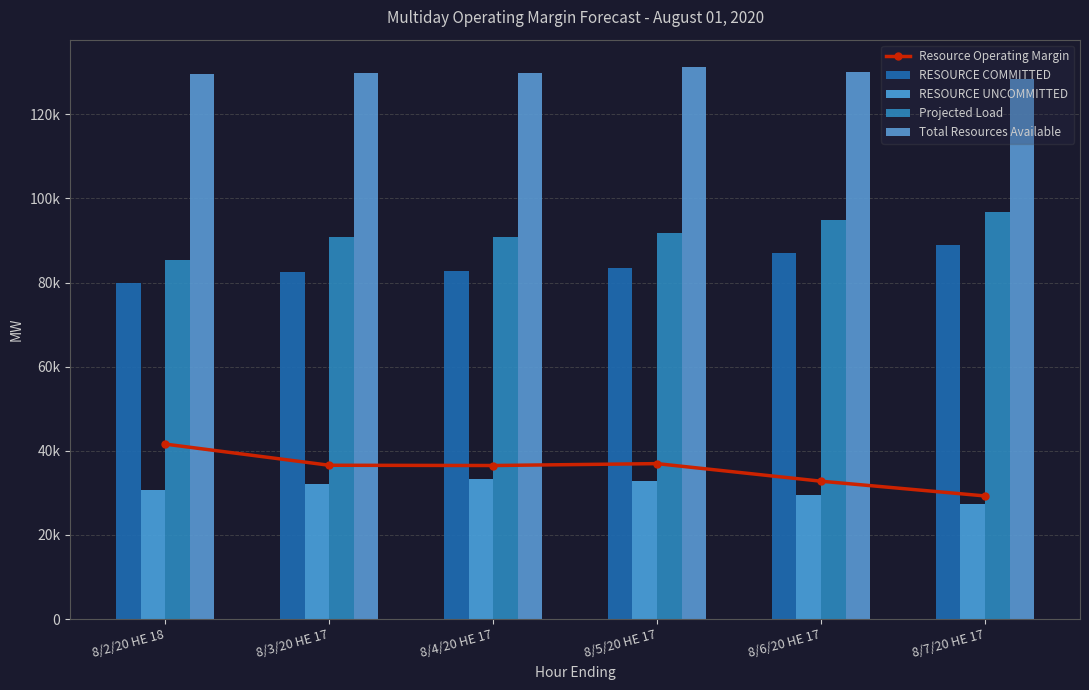

Which category has the highest value in the Resource Operating Margin series?

8/2/20 HE 18